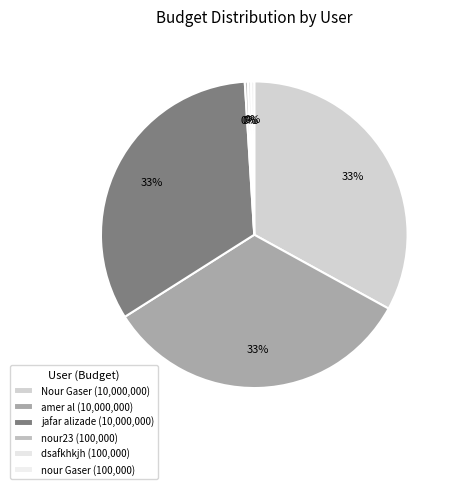

Count the number of slices in the pie.

6